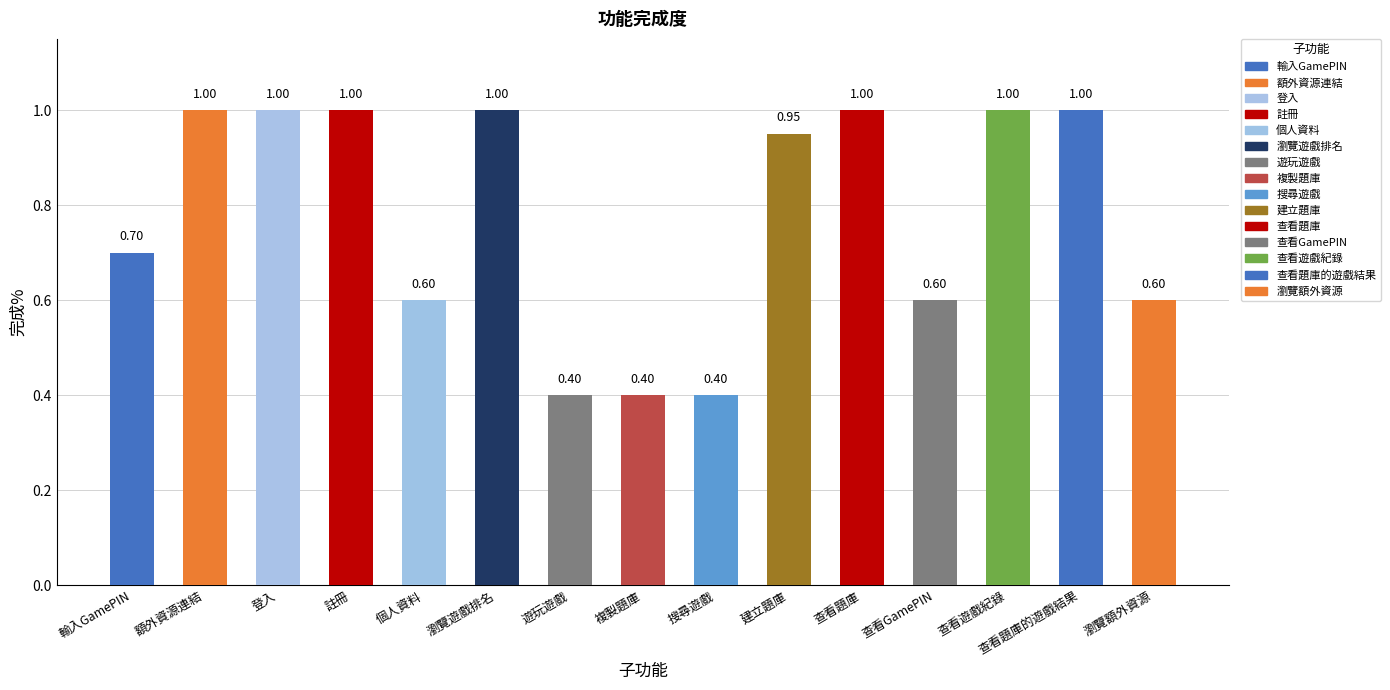

Where is the data nearest to the value 0?

遊玩遊戲